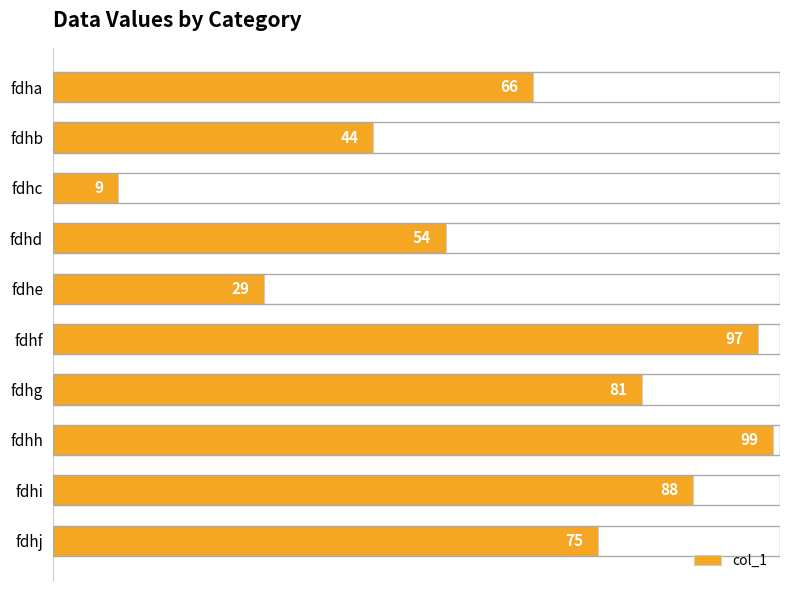

Count the number of categories in the chart.

10